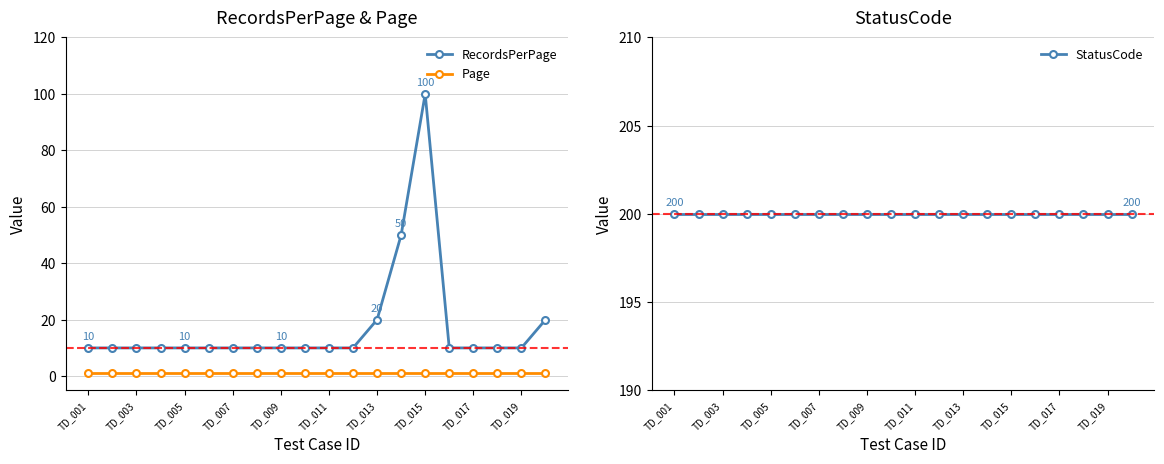

Reading left to right, what are all the values shown in this chart?

RecordsPerPage: 10	10	10	10	10	10	10	10	10	10	10	10	20	50	100	10	10	10	10	20
Page: 1	1	1	1	1	1	1	1	1	1	1	1	1	1	1	1	1	1	1	1
StatusCode: 200	200	200	200	200	200	200	200	200	200	200	200	200	200	200	200	200	200	200	200